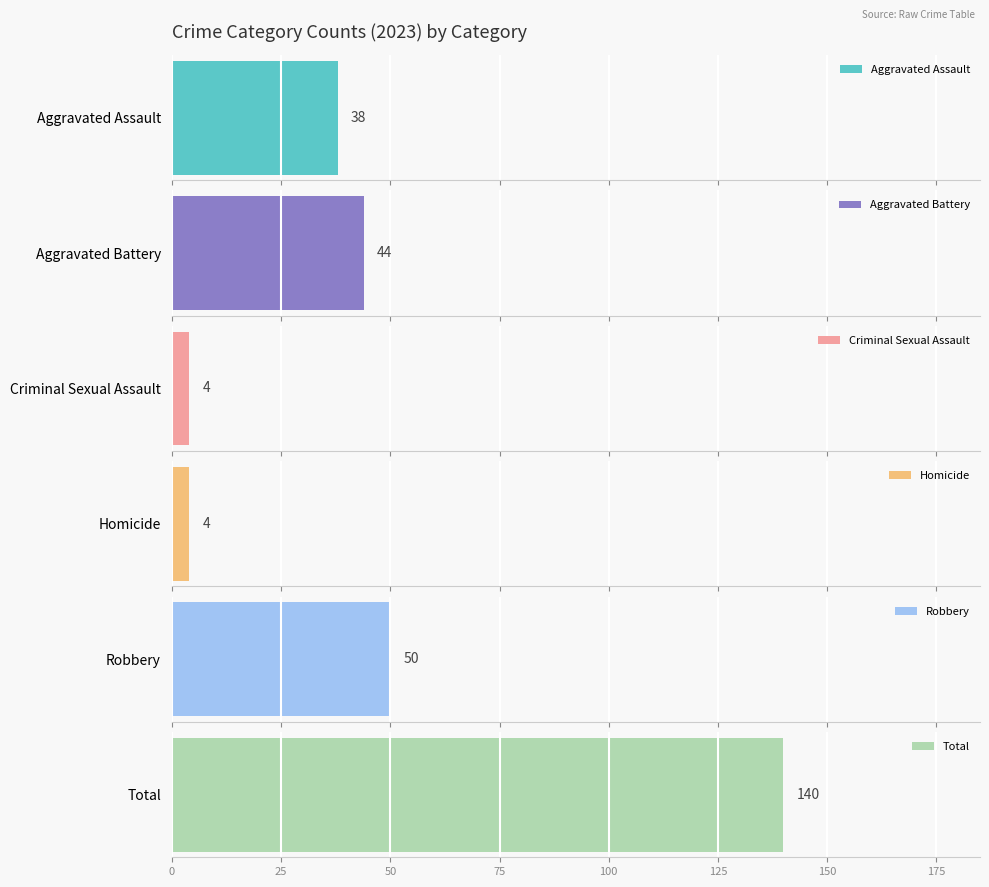

Which series has the largest total across all categories?

Total